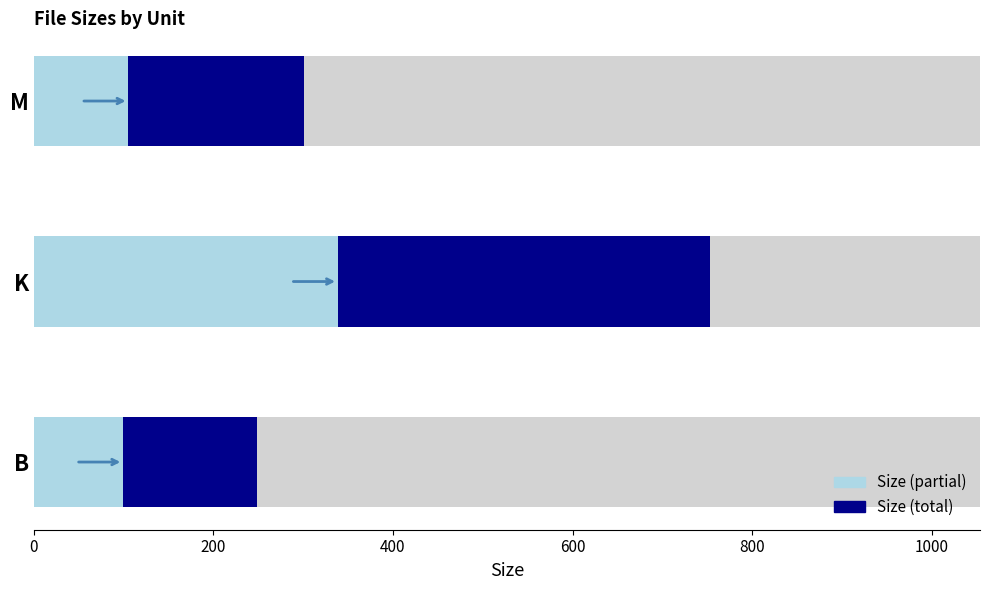

How many groups of bars are there?

3